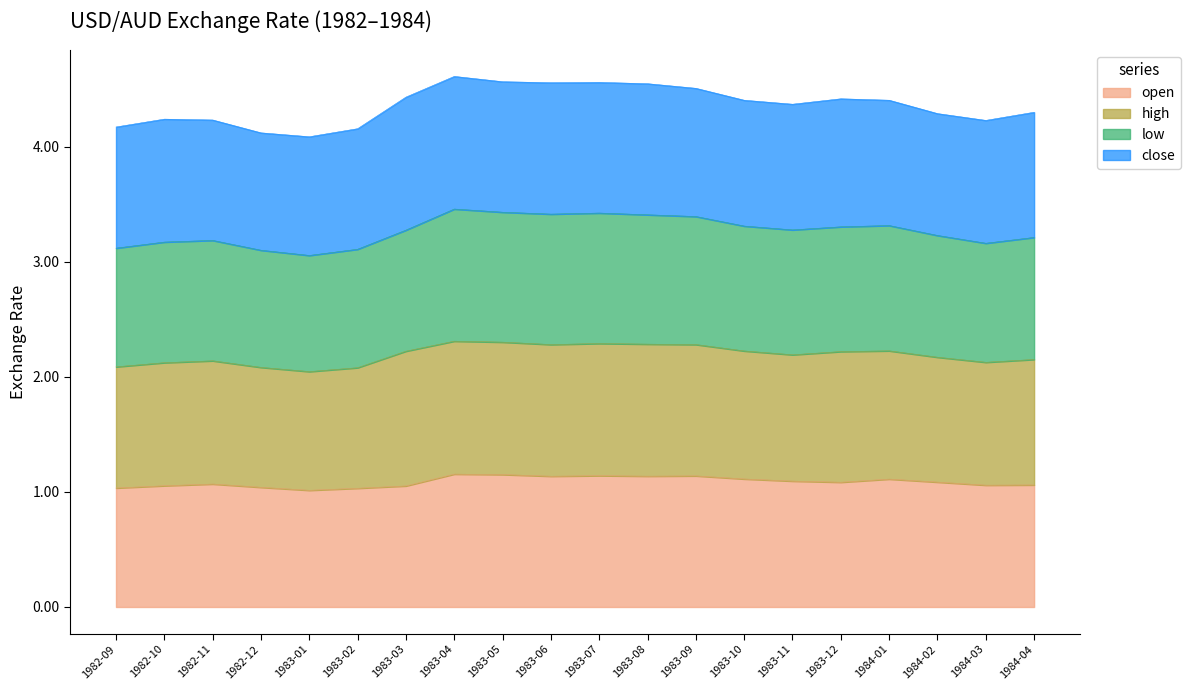

Is the value of low at 1983-05 greater than the value of open at 1984-03?

Yes